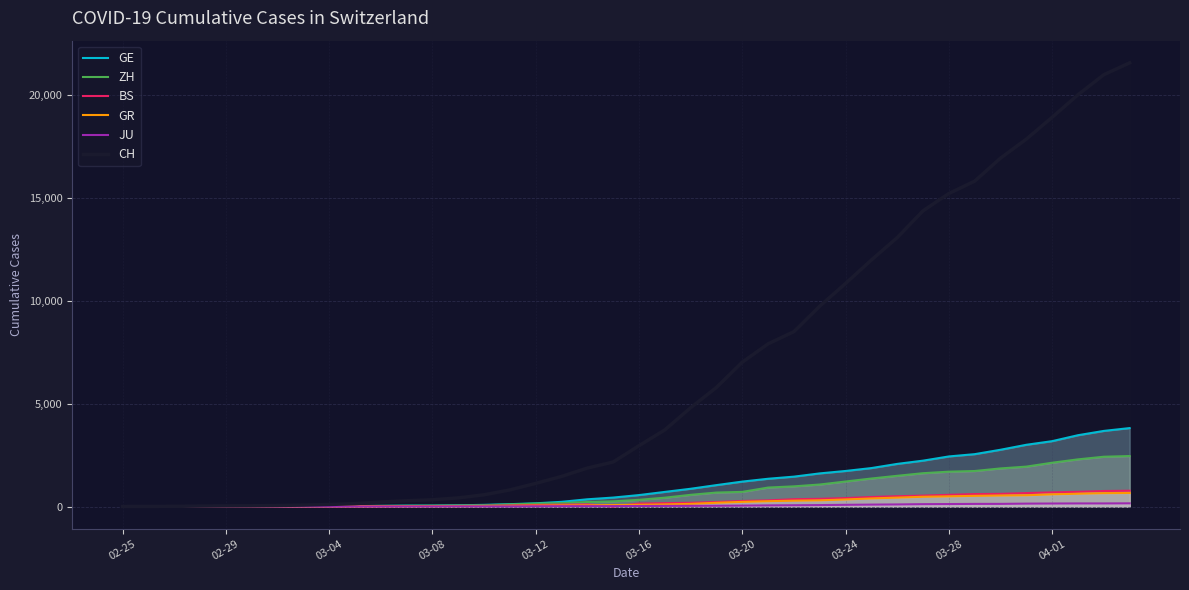

What is the maximum value shown in the chart?

21587